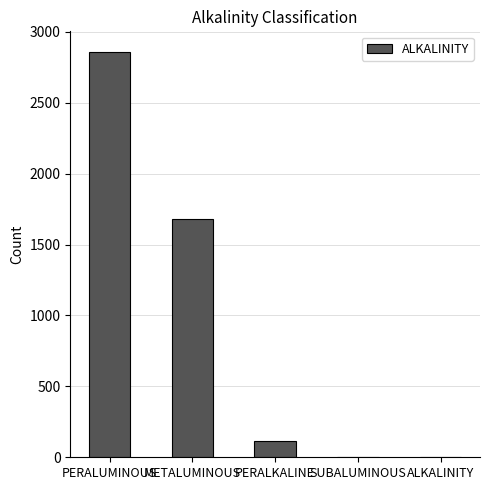

Where is the data nearest to the value 1430?

METALUMINOUS